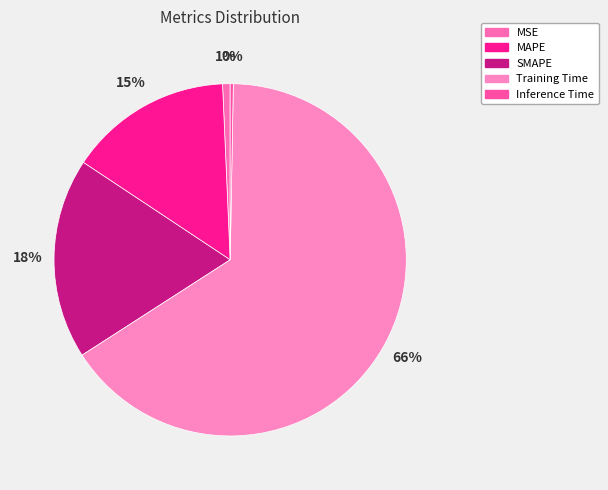

Count the number of slices in the pie.

5